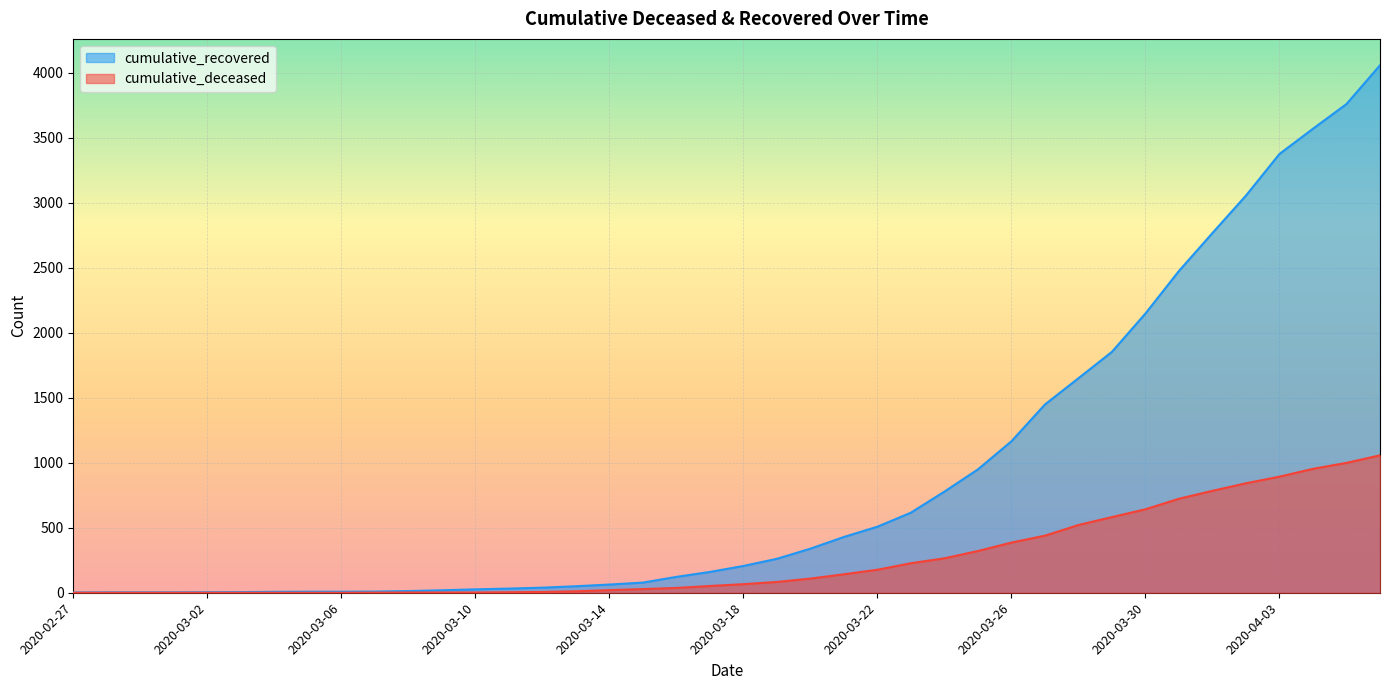

How many lines are shown in the chart?

2